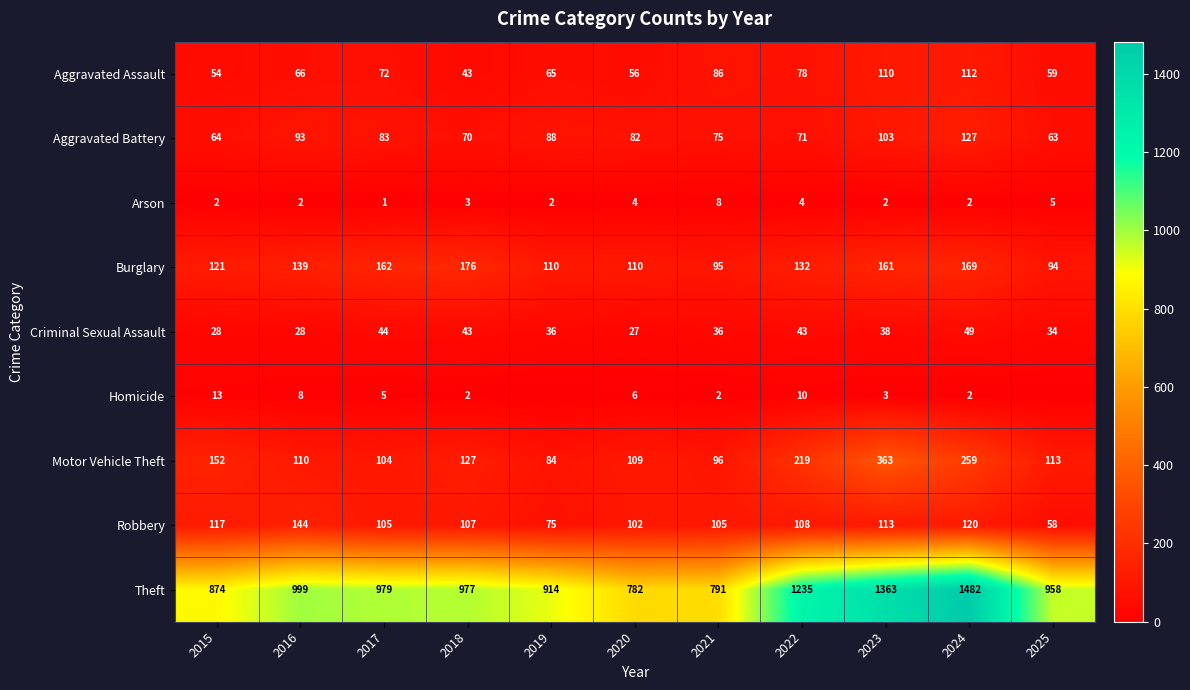

What is the spread (max minus min) of values at 2019?

914